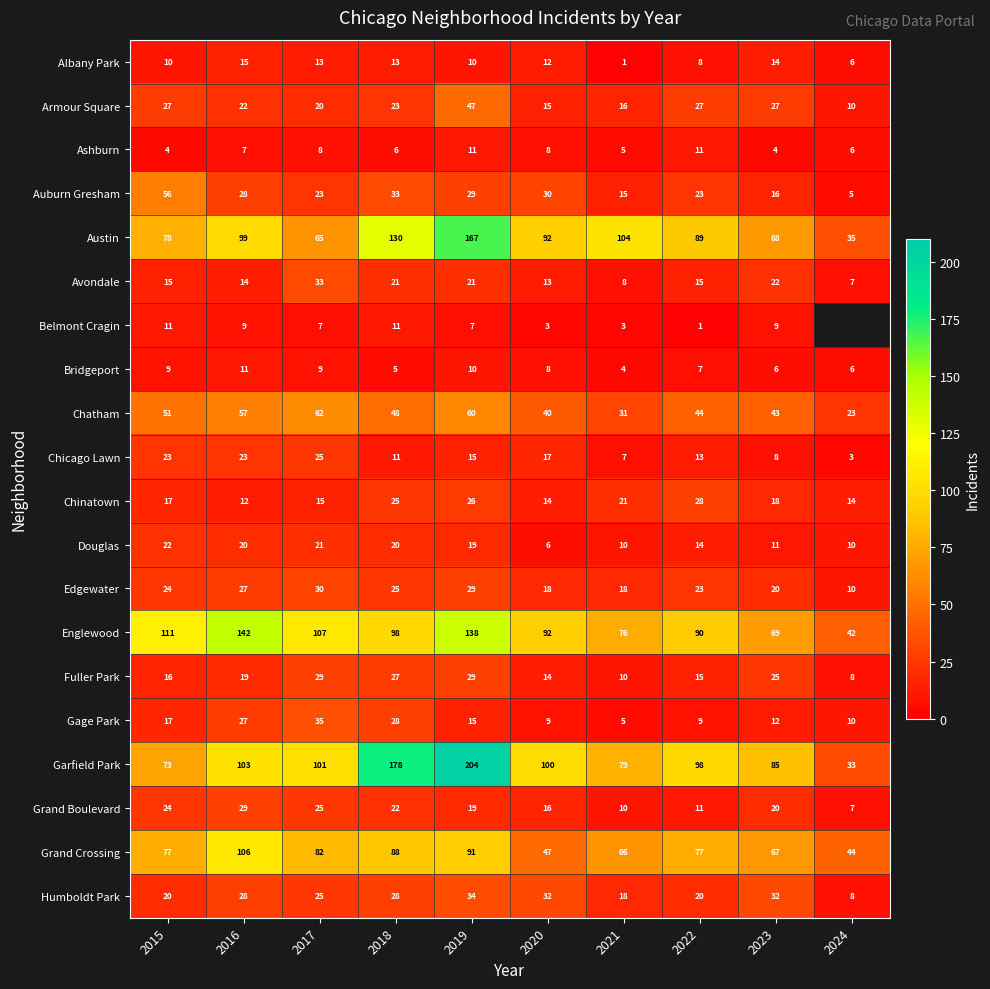

What is the difference between the Fuller Park values at 2017 and 2020?

15